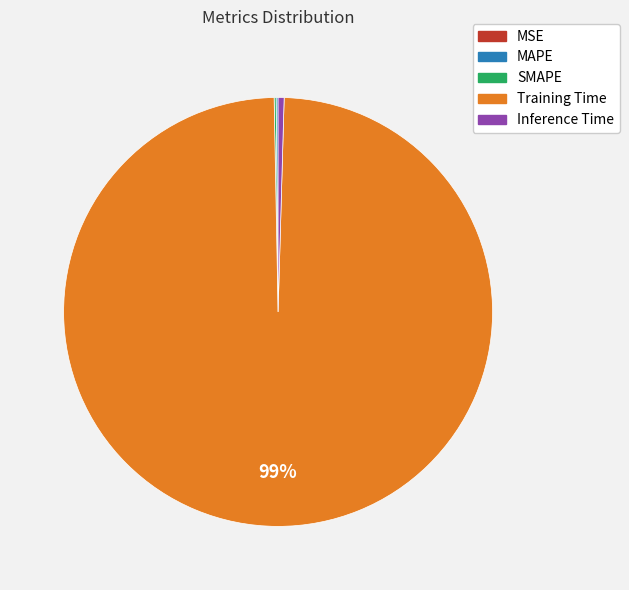

To the nearest percent, what is the average slice percentage?

20%